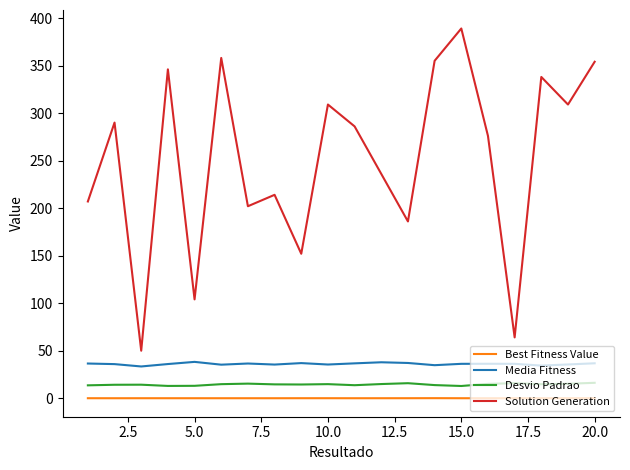

What is the average value of the Desvio Padrao series?

14.5